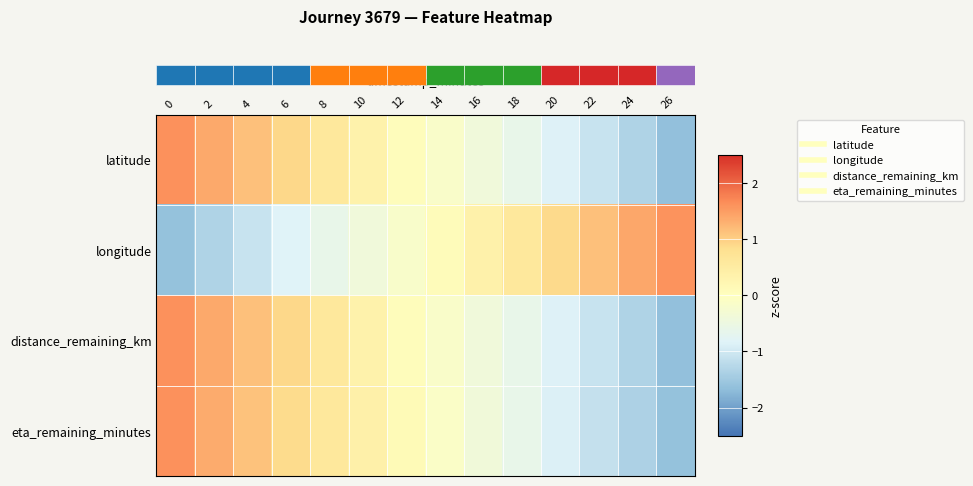

At 12, list the series in order from smallest to largest.

row_1, row_0, row_2, row_3